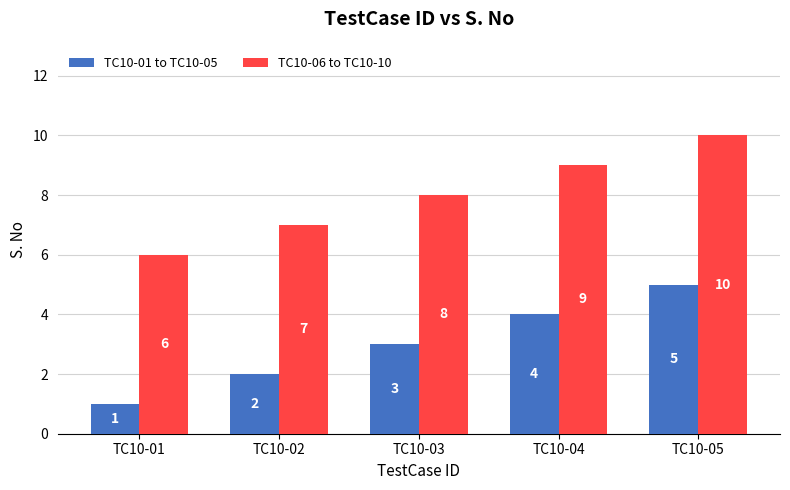

What is the total value across all series at TC10-04?

13